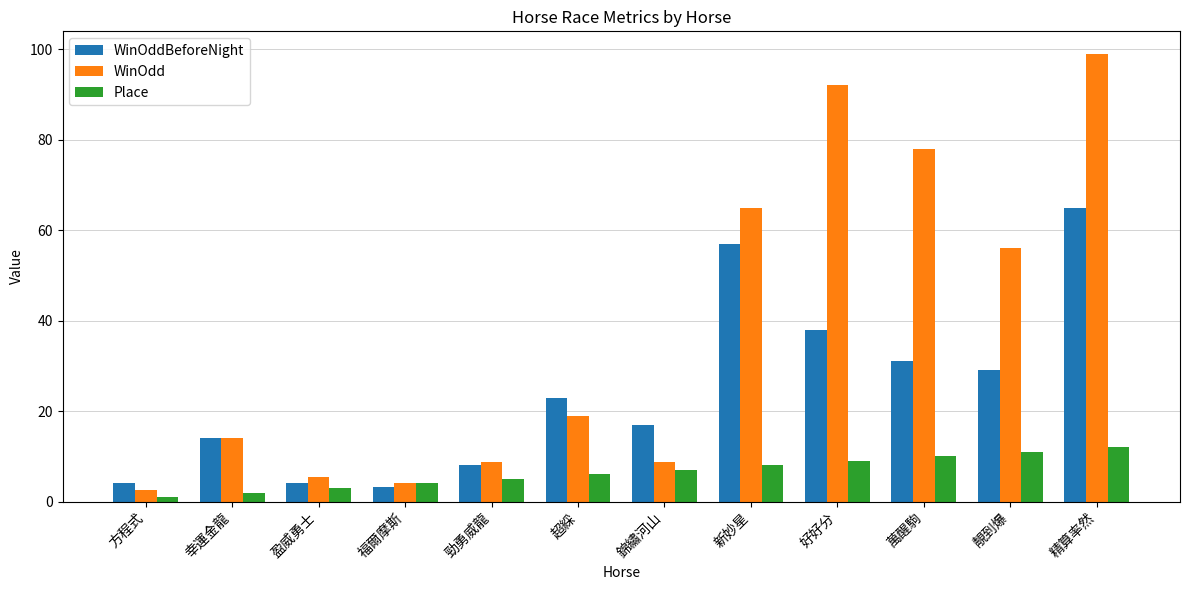

Read the Place value at 錦繡河山.

7.0